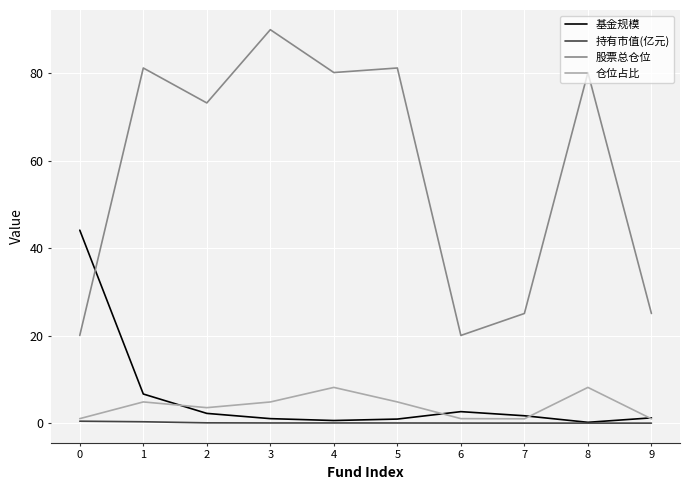

True or false: 股票总仓位 and 仓位占比 cross at least once.

False